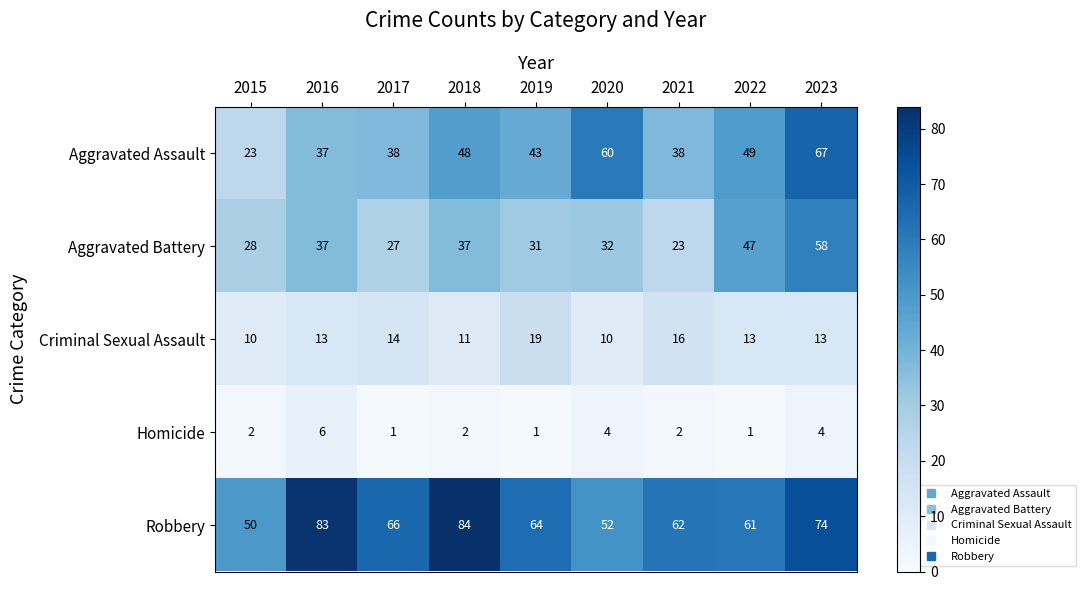

Which series has the largest range (max minus min)?

Aggravated Assault